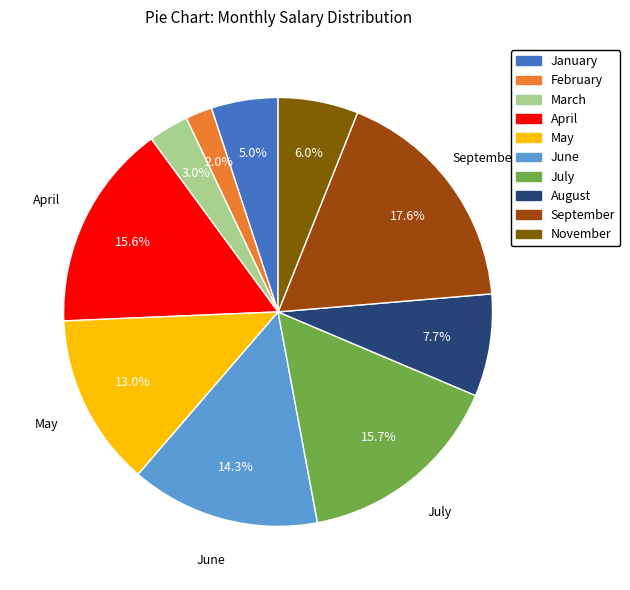

Does any single category account for the majority?

No